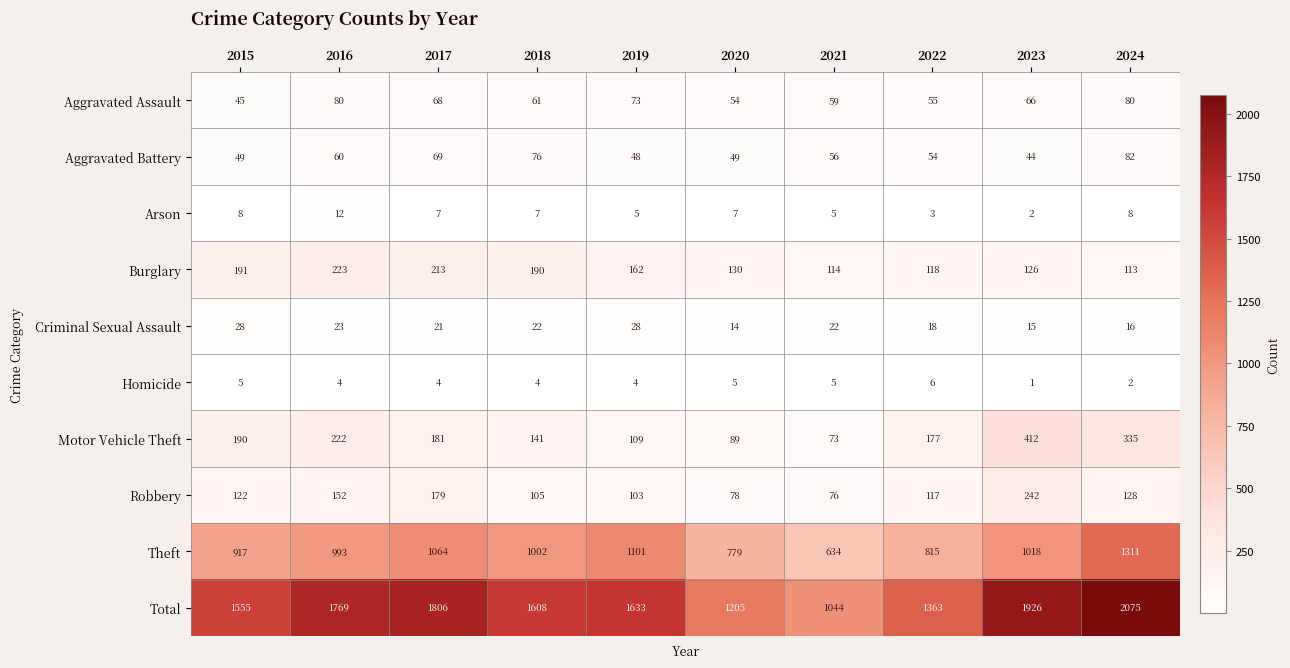

What is the spread (max minus min) of values at 2022?

1360